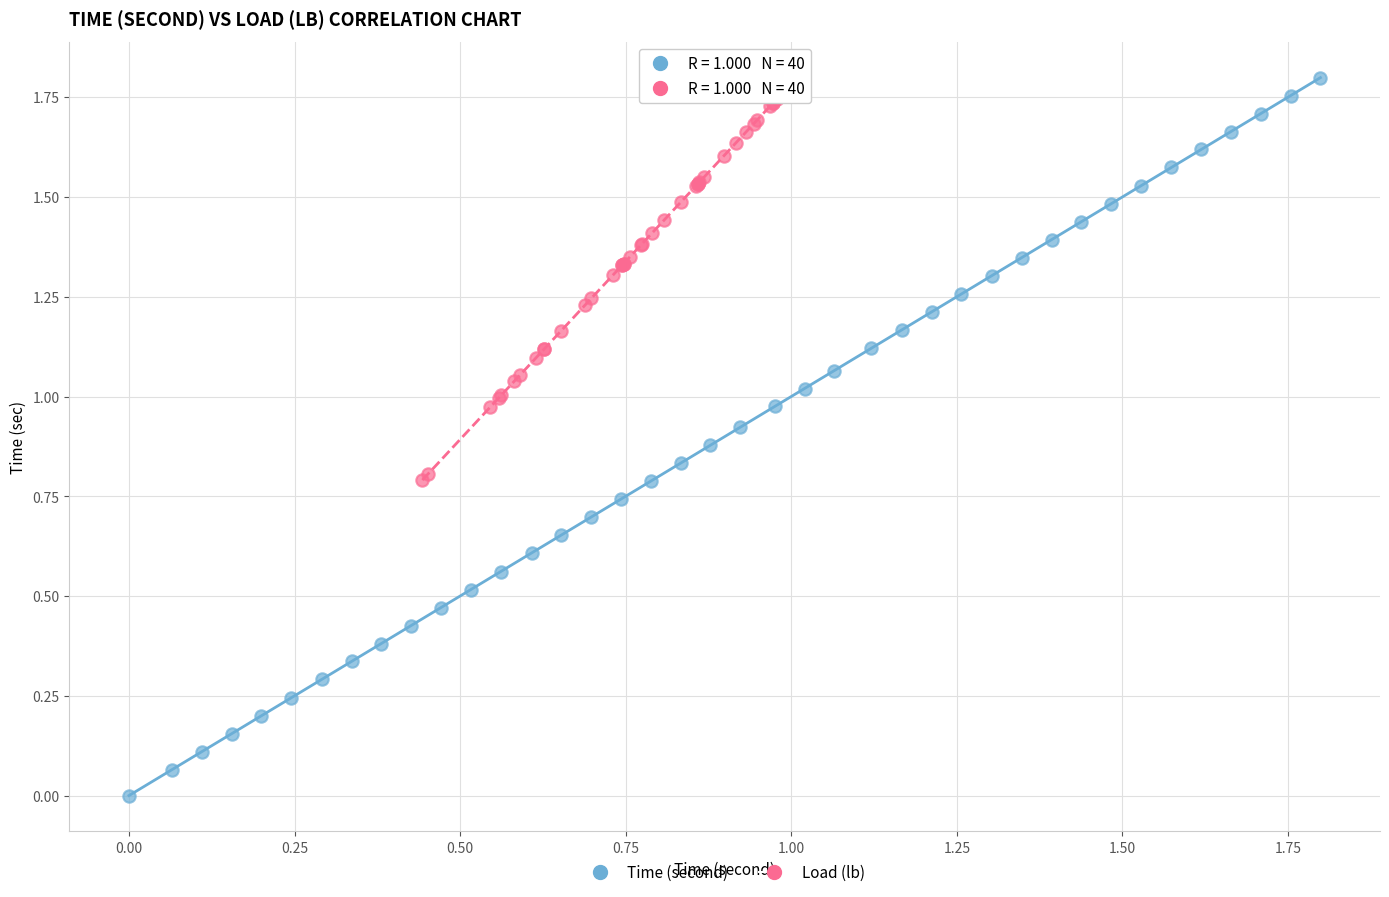

Which series contains the lowest Y value?

Time (second)